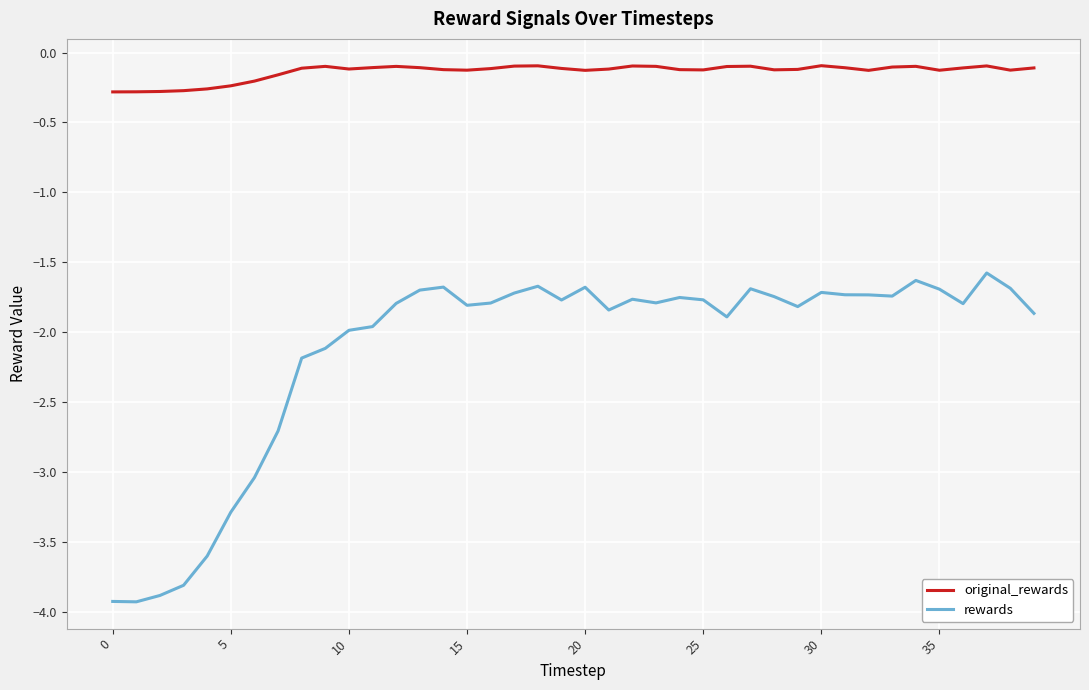

What is the minimum value for original_rewards?

-0.3